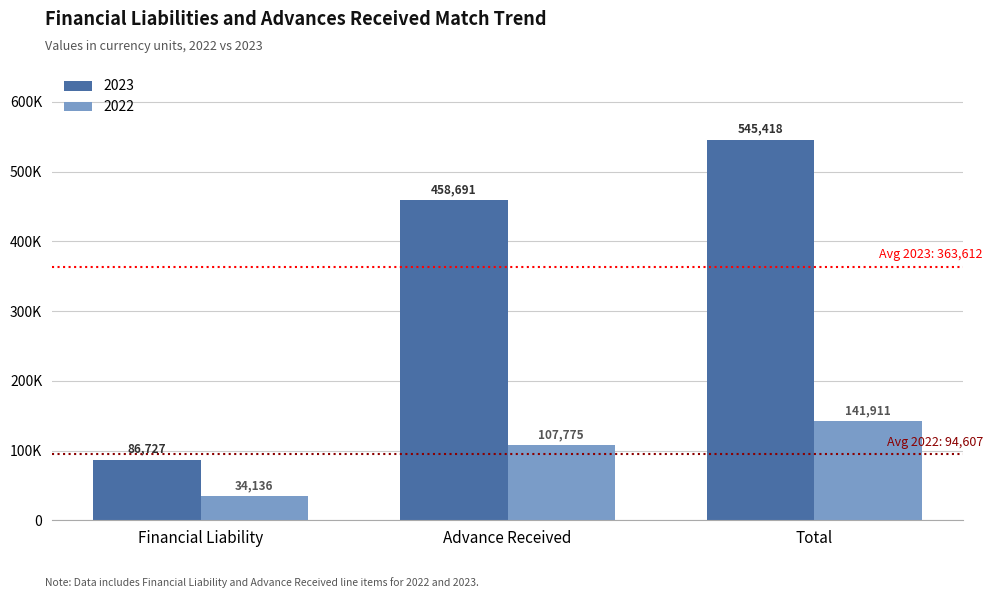

What is the lowest value of the 2022 series?

34136